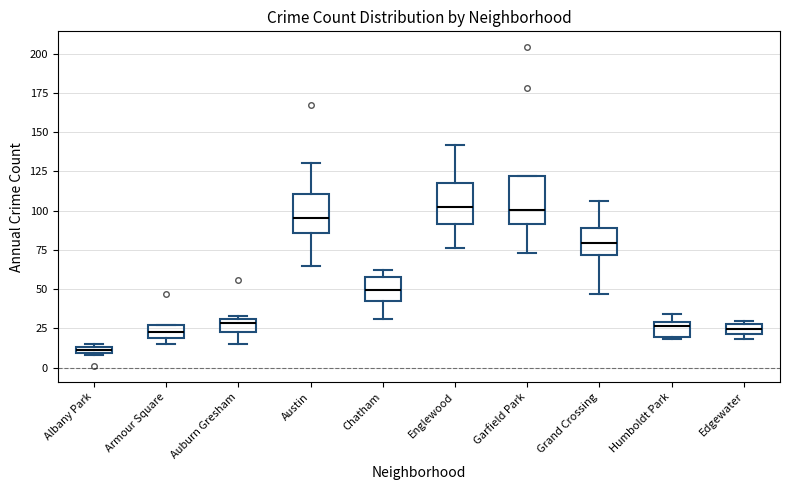

Which box's median line is the lowest?

Albany Park